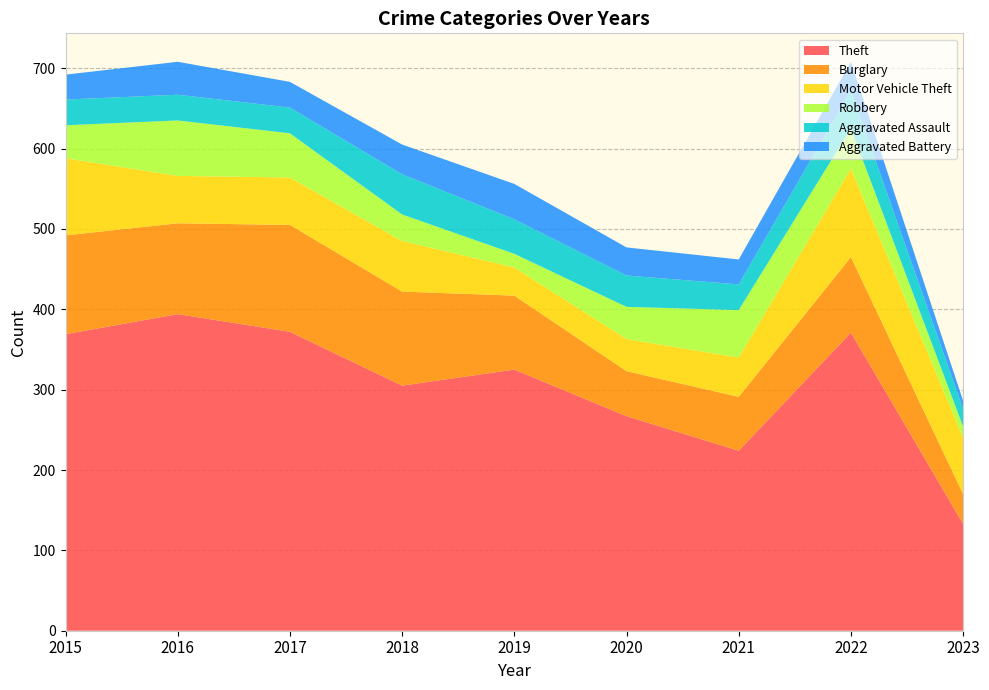

Reading left to right, list all the values displayed in this chart.

Theft: 2015=369	2016=394	2017=372	2018=305	2019=325	2020=267	2021=224	2022=371	2023=133
Burglary: 2015=123	2016=113	2017=133	2018=117	2019=92	2020=56	2021=67	2022=94	2023=37
Motor Vehicle Theft: 2015=96	2016=59	2017=59	2018=63	2019=35	2020=40	2021=49	2022=110	2023=70
Robbery: 2015=41	2016=69	2017=55	2018=33	2019=17	2020=40	2021=59	2022=50	2023=14
Aggravated Assault: 2015=32	2016=32	2017=32	2018=50	2019=43	2020=39	2021=32	2022=47	2023=22
Aggravated Battery: 2015=31	2016=41	2017=32	2018=37	2019=44	2020=35	2021=31	2022=36	2023=10